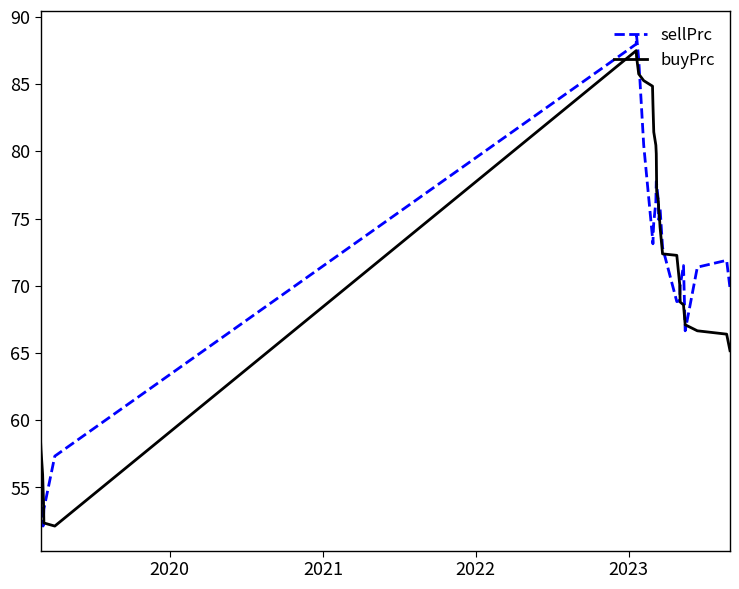

How many lines are shown in the chart?

2